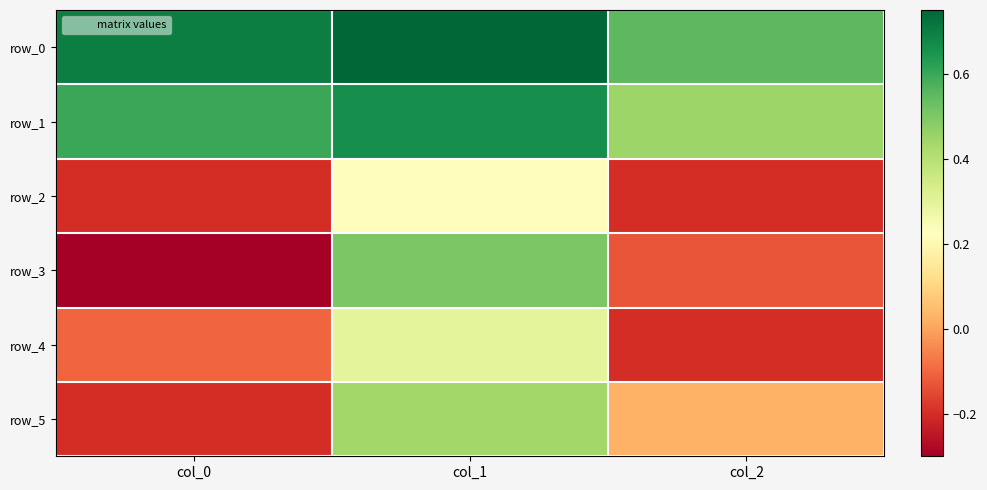

What is the sum of all row_2 values?

-0.2